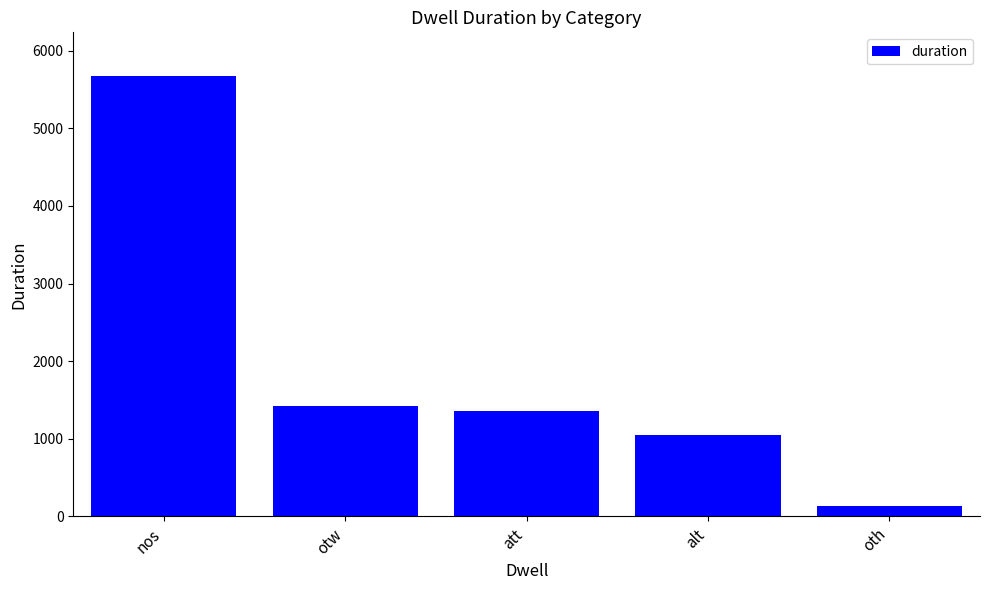

How many data points are less than 1362?

2